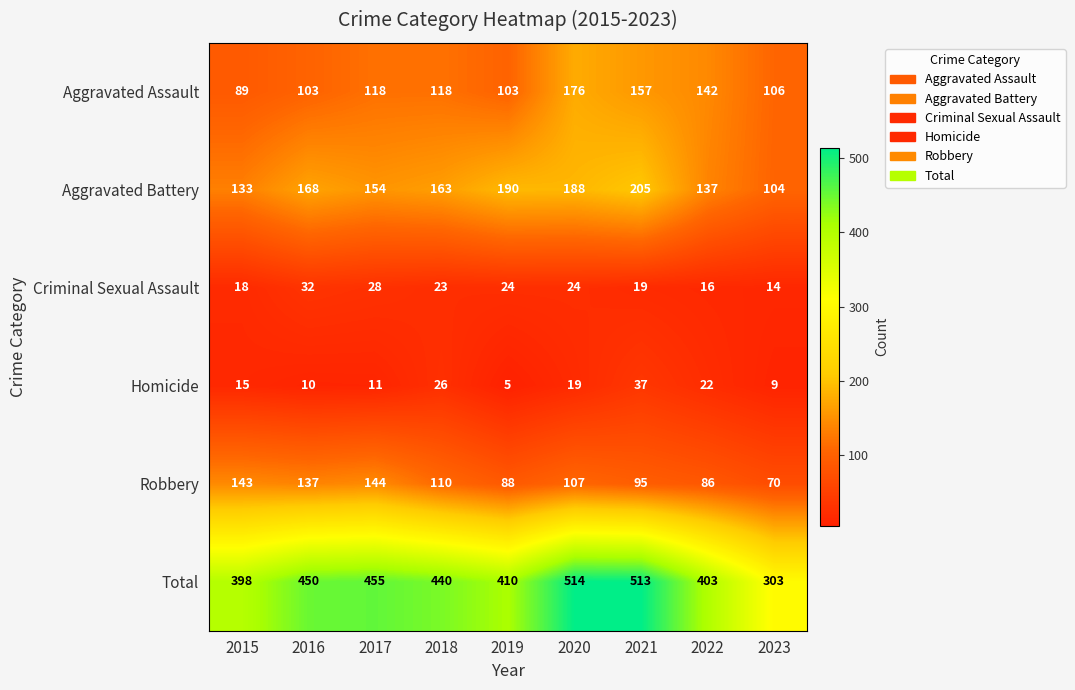

Which series has the largest range (max minus min)?

Total